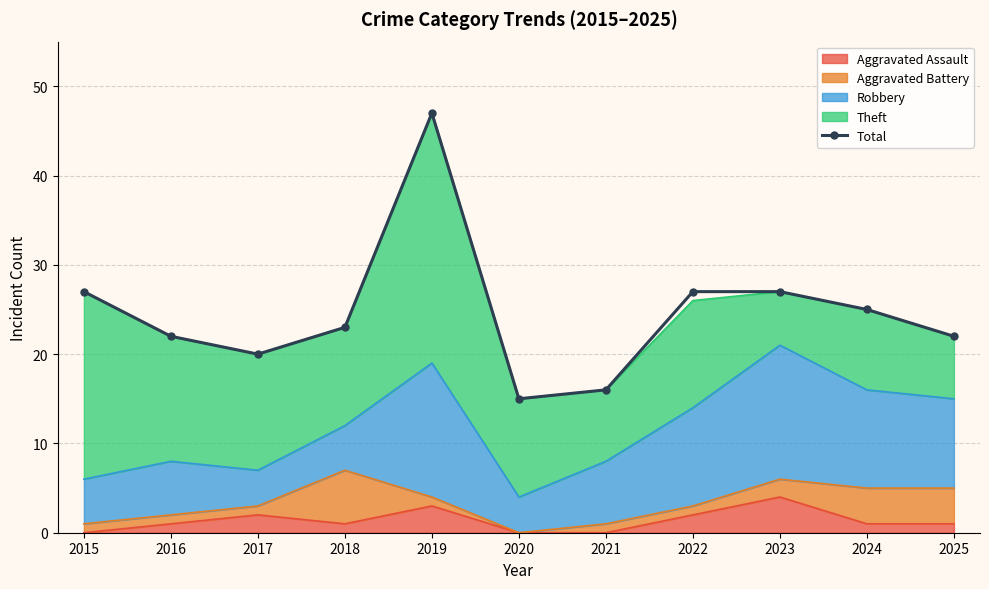

Between 2019 and 2018, which is larger?

2019